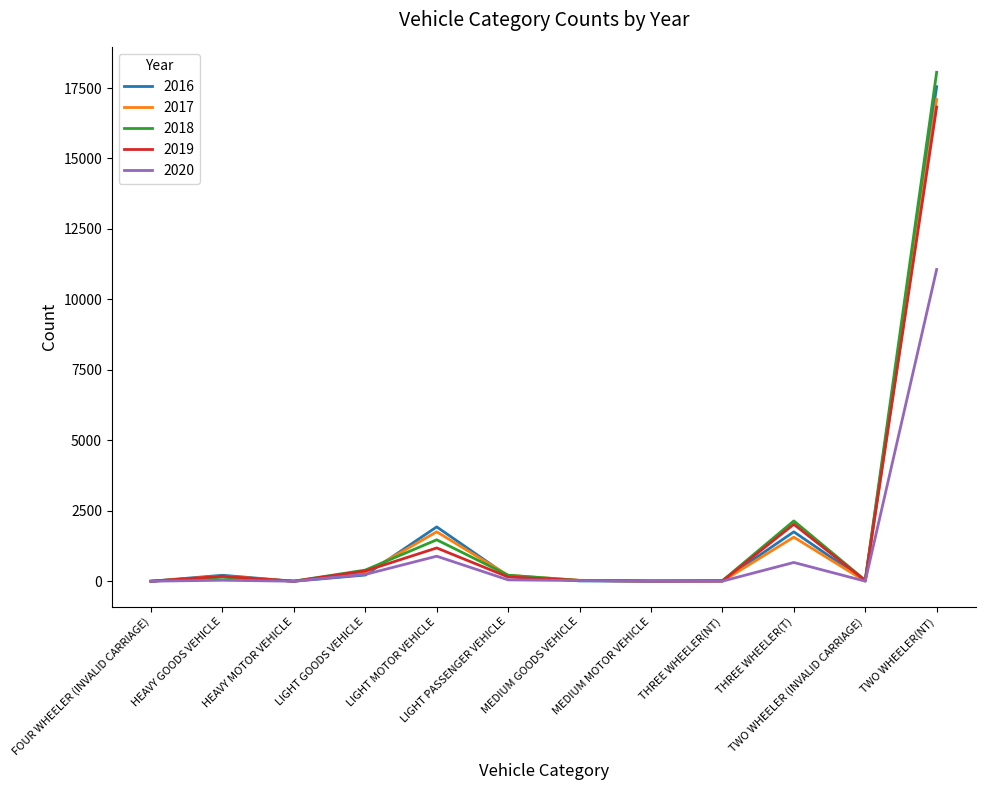

Where is the first local maximum for 2017?

HEAVY GOODS VEHICLE